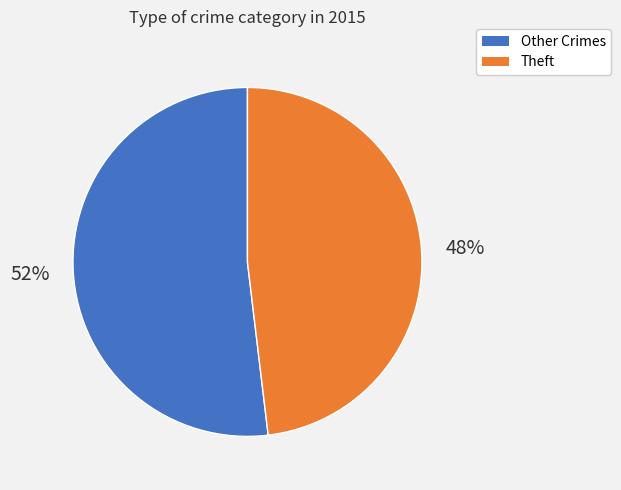

Count the number of slices in the pie.

2